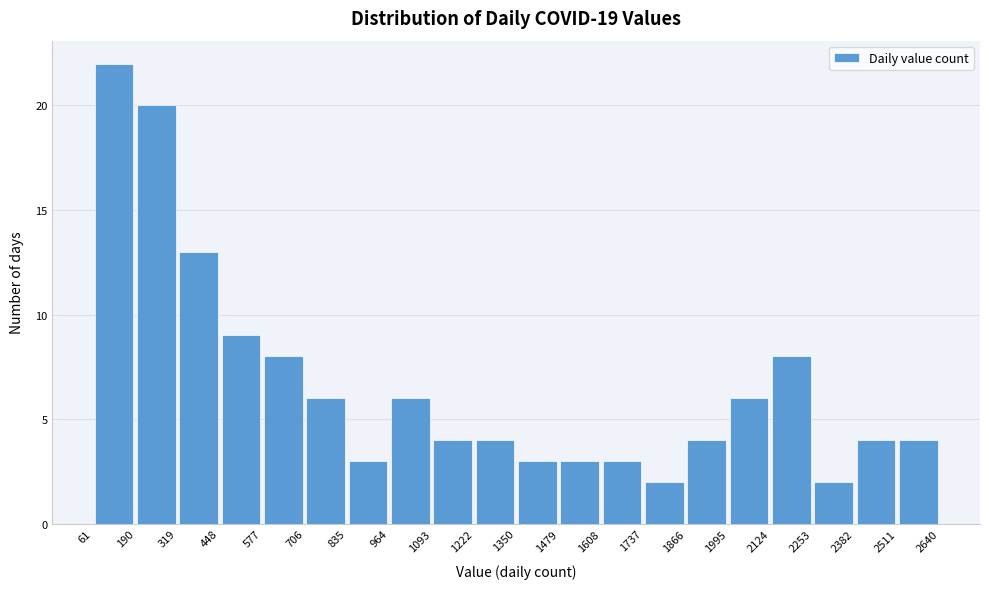

Reading left to right, transcribe this chart: for each bar, give the range it covers on the x-axis and its height. The values are not printed on the chart, so give them approximately, as read against the axis.

61 to 190: 22
190 to 319: 20
319 to 448: 13
448 to 577: 9
577 to 706: 8
706 to 835: 6
835 to 964: 3
964 to 1093: 6
1093 to 1222: 4
1222 to 1350: 4
1350 to 1479: 3
1479 to 1608: 3
1608 to 1737: 3
1737 to 1866: 2
1866 to 1995: 4
1995 to 2124: 6
2124 to 2253: 8
2253 to 2382: 2
2382 to 2511: 4
2511 to 2640: 4